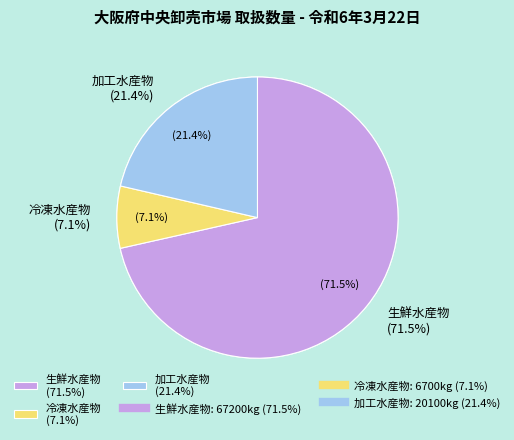

Which category accounts for the majority?

生鮮水産物